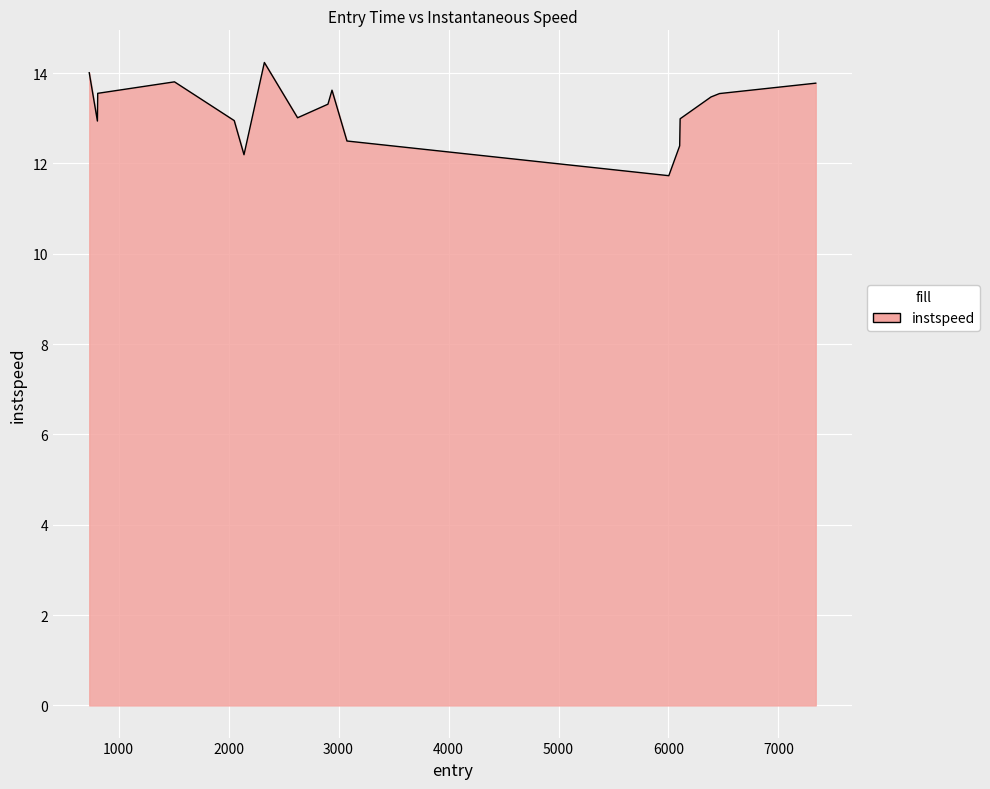

What is the minimum value shown in the chart?

11.7